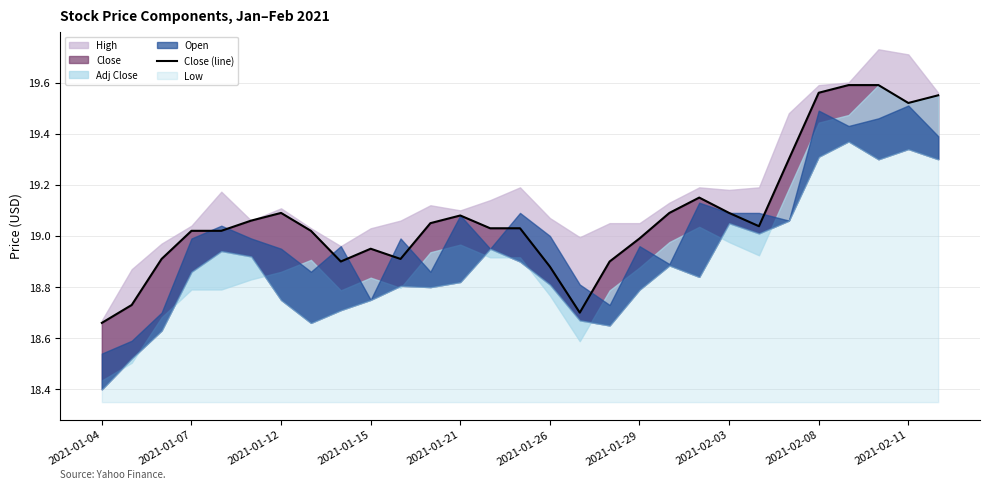

What is the value of the 27th point from the left?

19.6